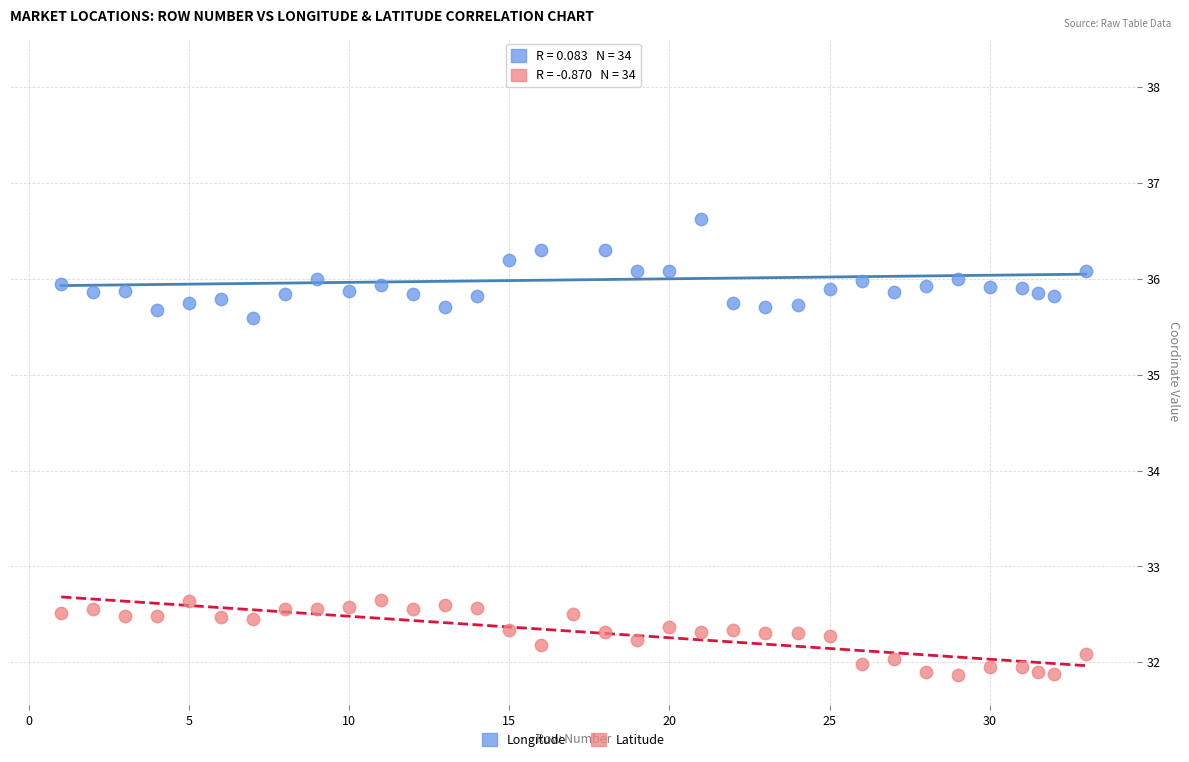

Which series has the widest spread of Y values?

Longitude